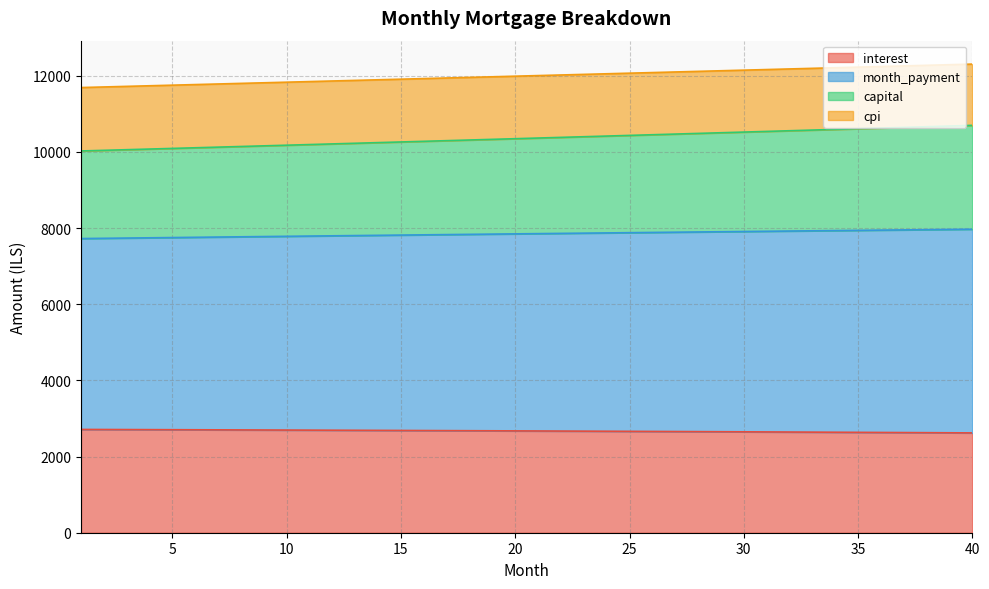

True or false: capital and interest cross at least once.

False